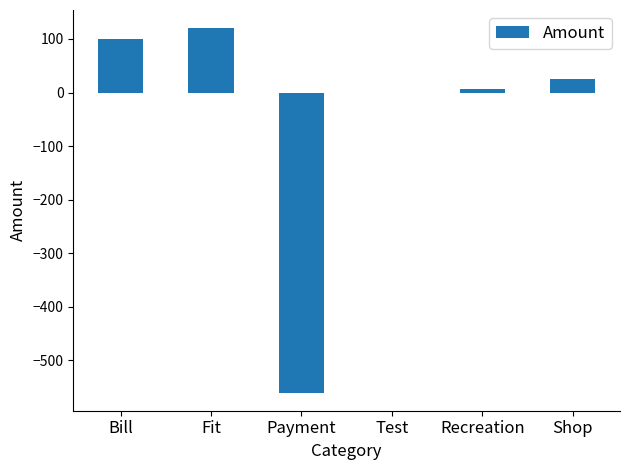

At which category does the chart reach its peak across all series?

Fit